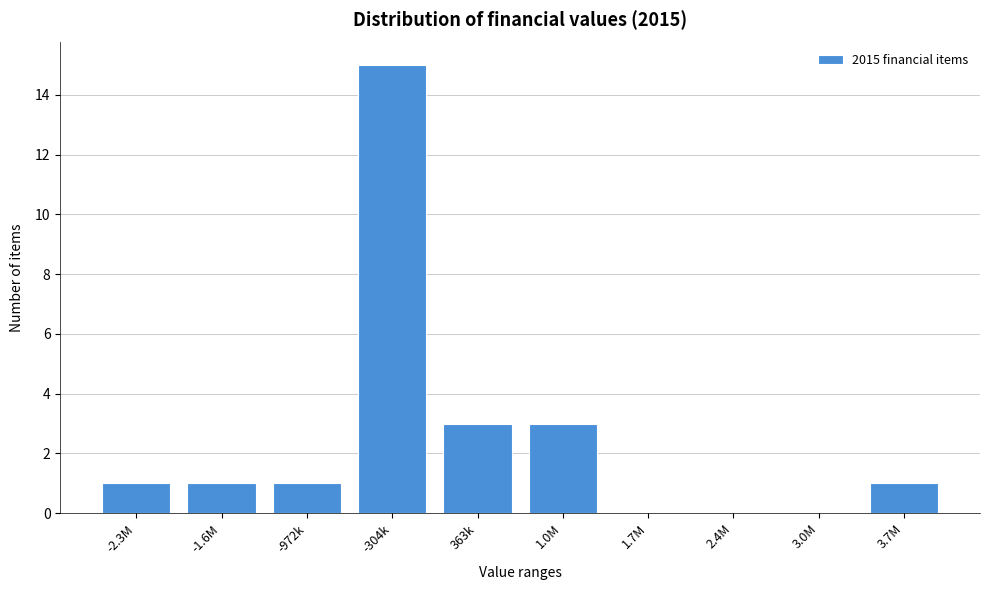

Reading right to left, list all the values displayed in this chart.

3.7M=1	3.0M=0	2.4M=0	1.7M=0	1.0M=3	363k=3	-304k=15	-972k=1	-1.6M=1	-2.3M=1